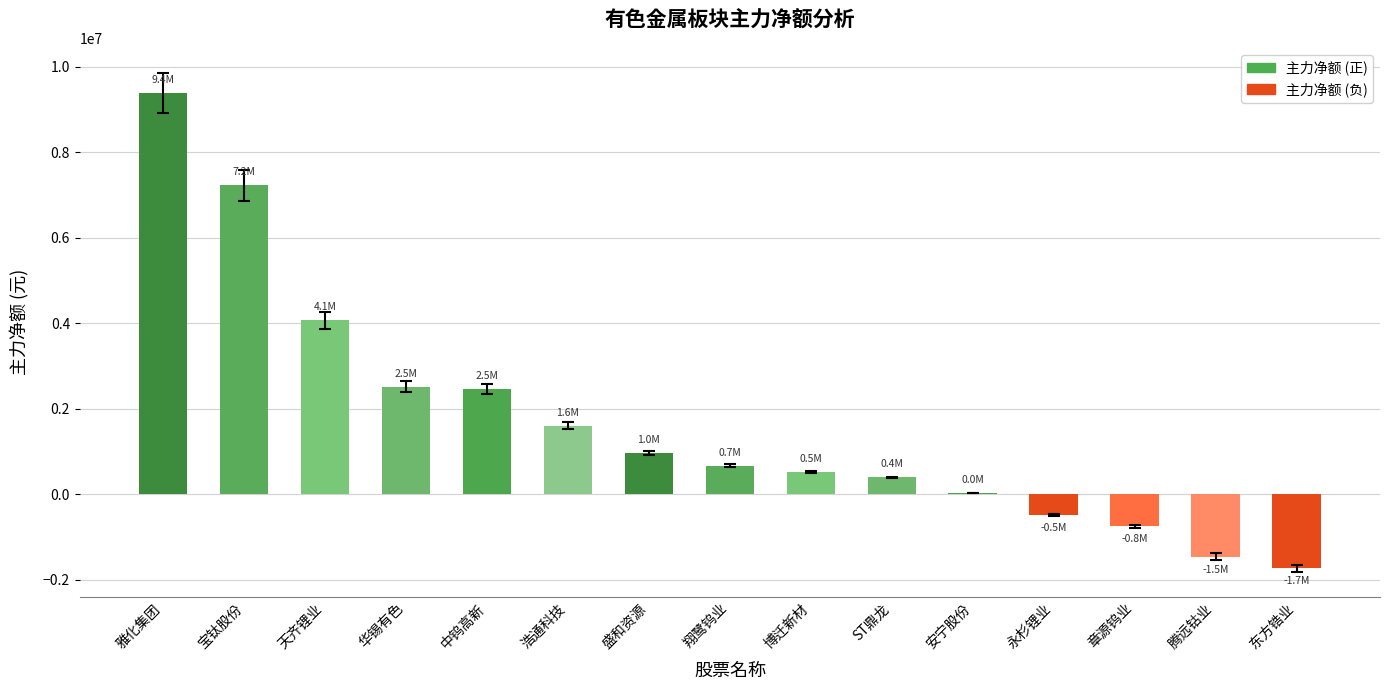

Read the value at 东方锆业, to the nearest 10.

-1734440